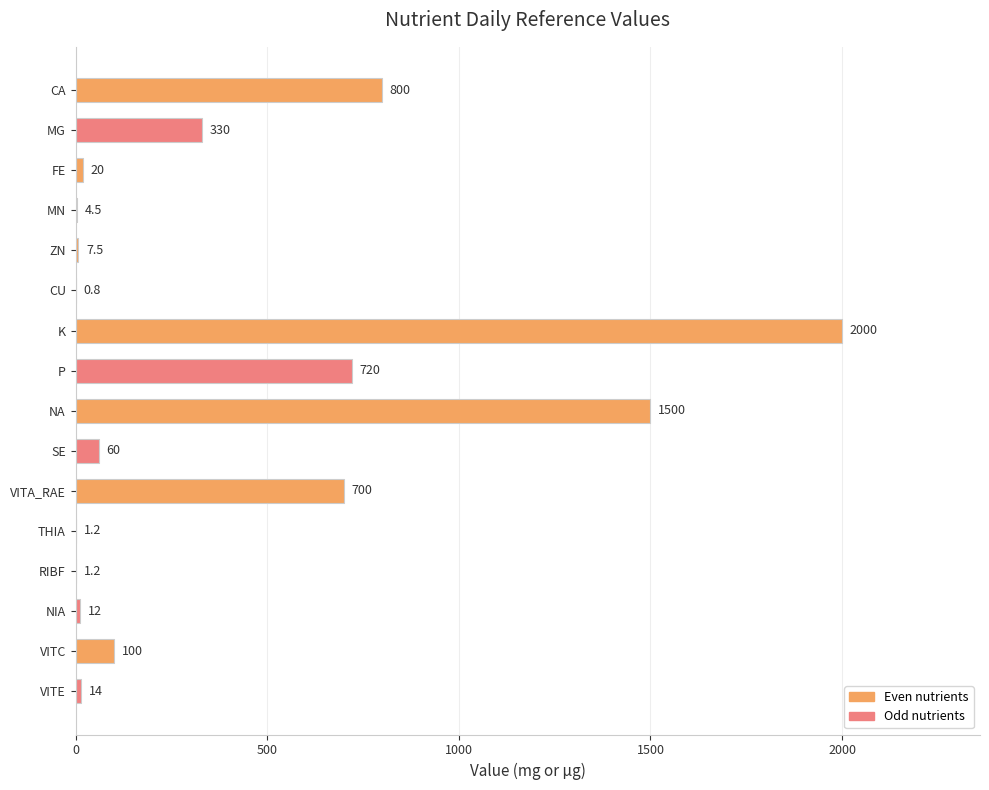

The chart shows a value of 360.2 at NA. True or false?

False